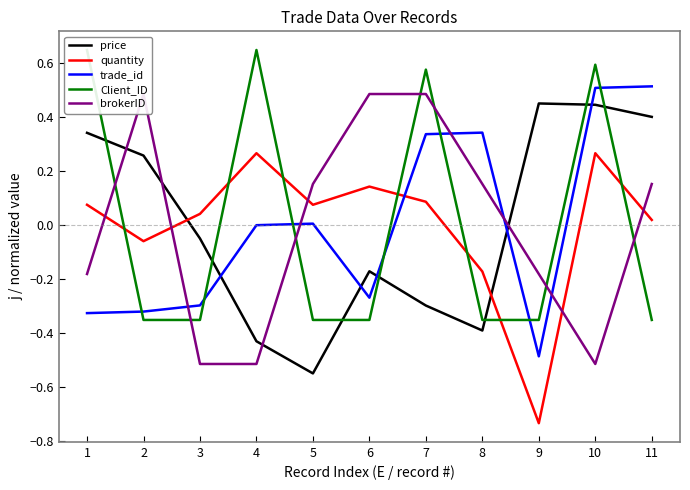

The quantity series shows 0.1 at 3. True or false?

False